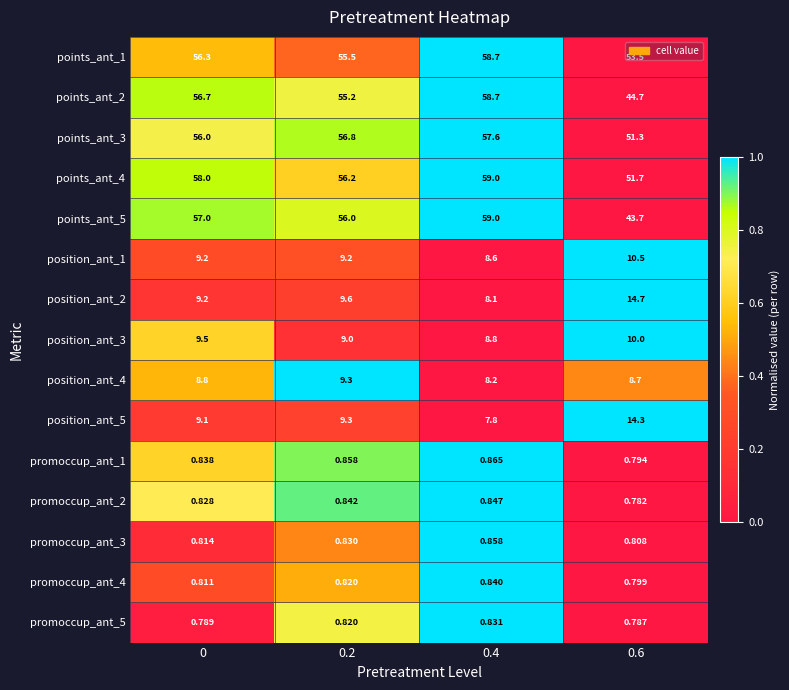

What is the total value across all series at 0.4?

338.7